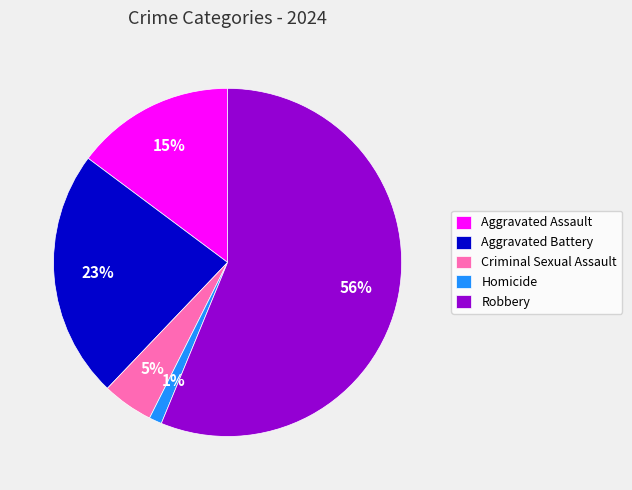

What is the smallest slice in the pie chart?

Homicide